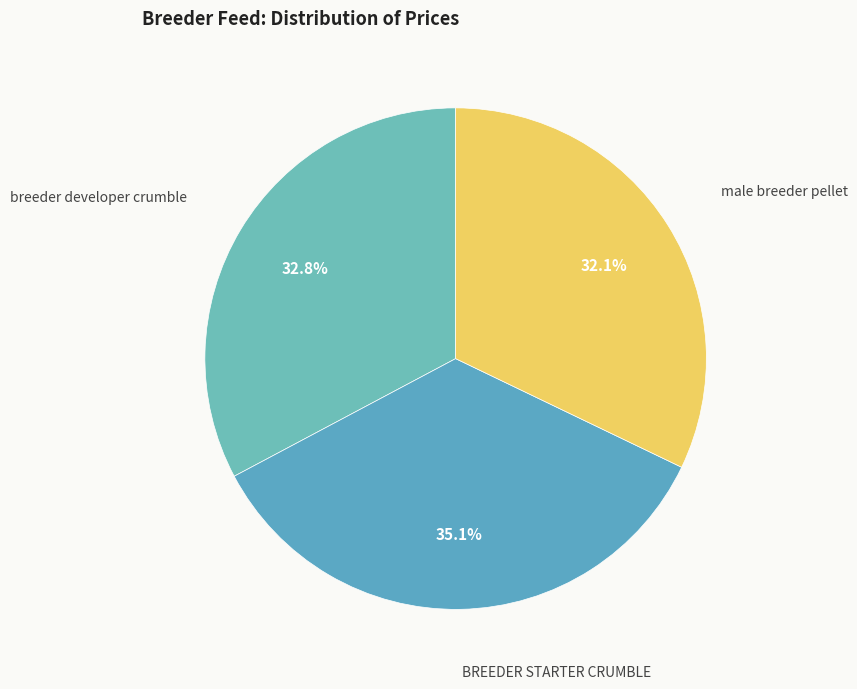

To the nearest percent, what is the difference between the BREEDER STARTER CRUMBLE and breeder developer crumble slice percentages?

2%